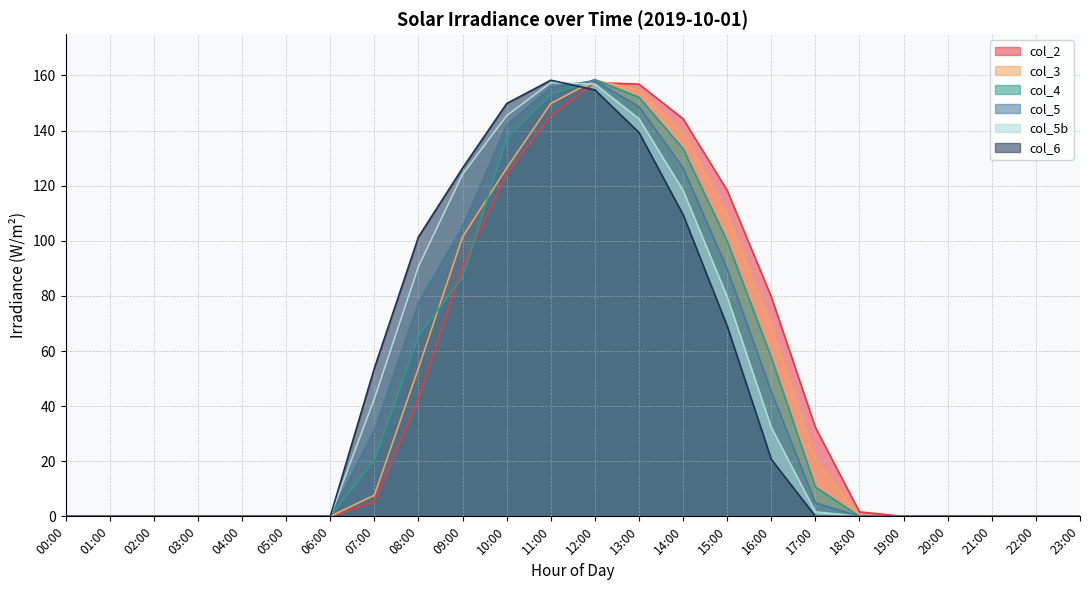

Does the chart display data point markers on the line(s)?

No